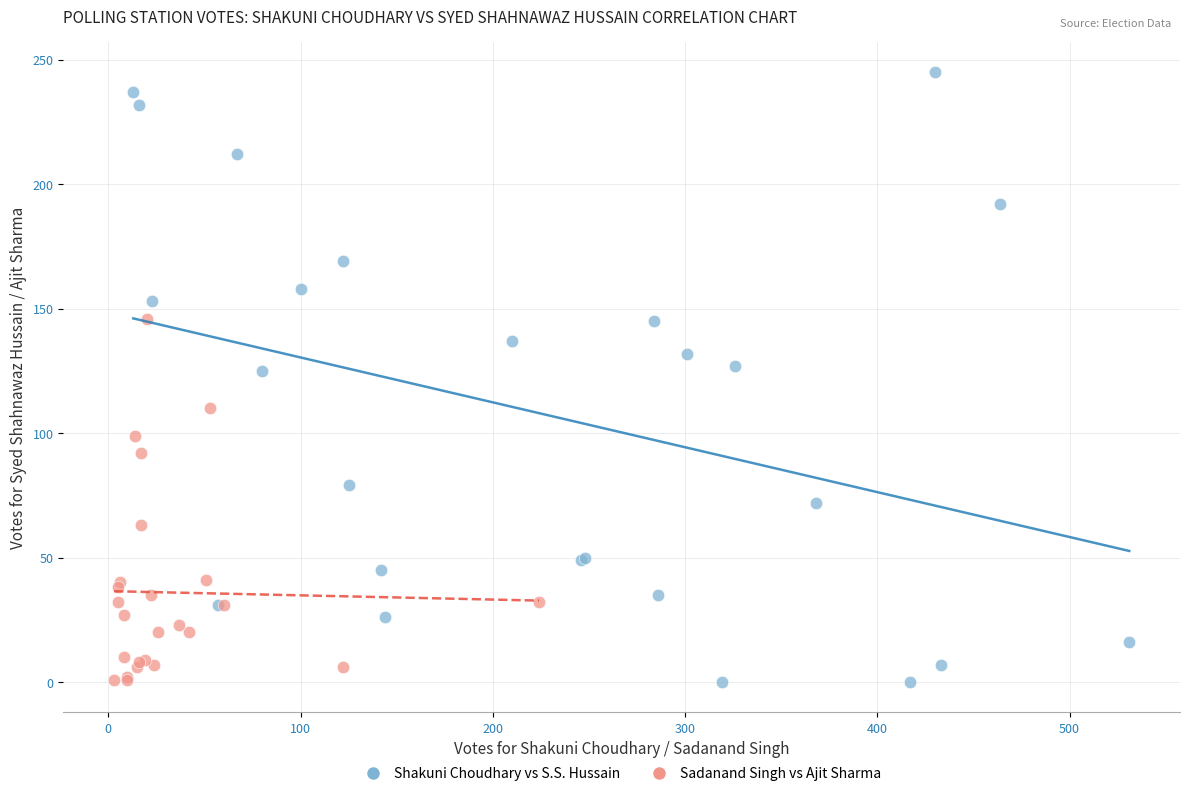

Which series contains the highest Y value?

Shakuni Choudhary vs S.S. Hussain